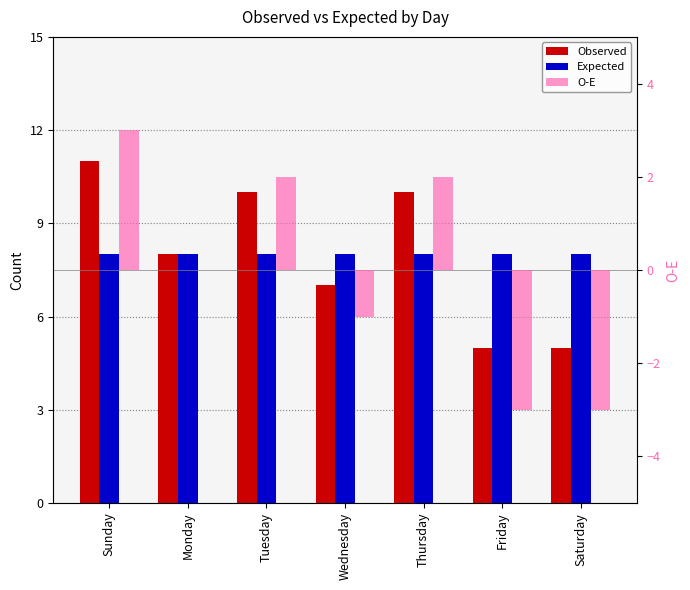

What are all the series names shown in the legend?

Observed, Expected, O-E